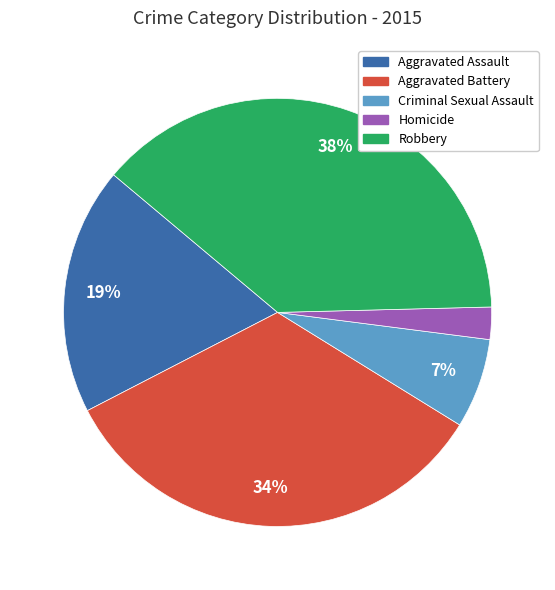

To the nearest percent, what percentage of the pie is Robbery?

38%